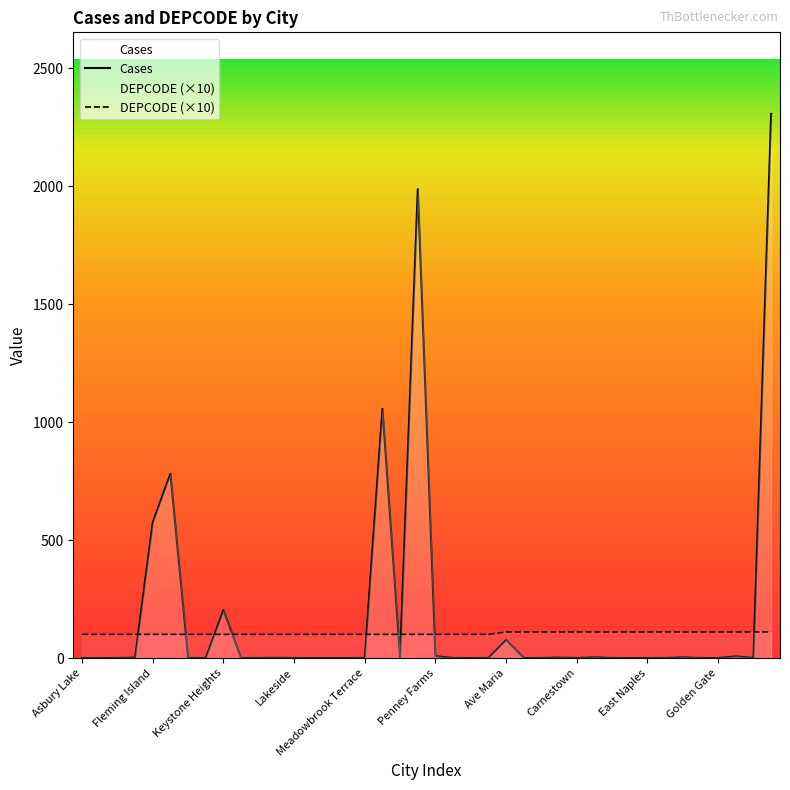

Which label corresponds to the largest value in the chart?

Immokalee